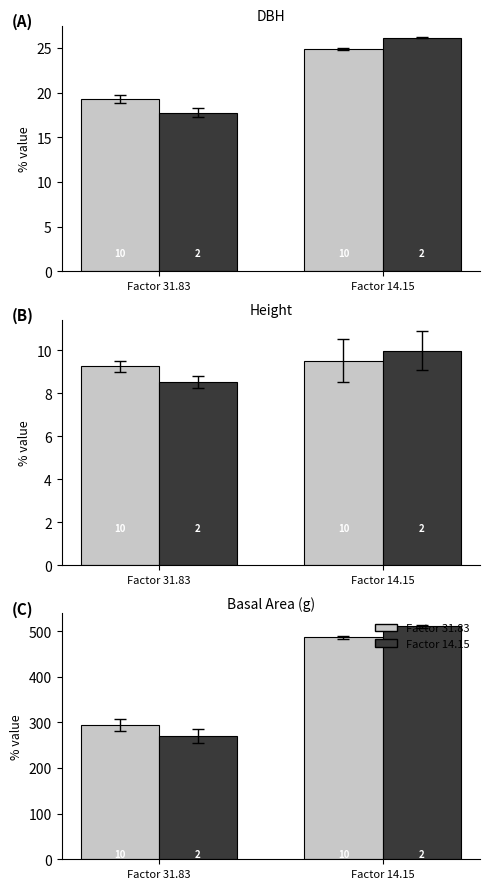

Rank the series by their maximum value, from highest to lowest.

Factor 14.15, Factor 31.83